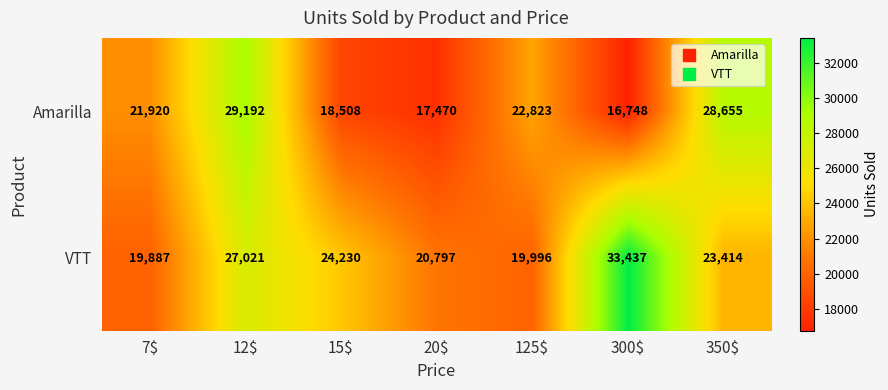

What is the minimum value shown in the chart?

16748